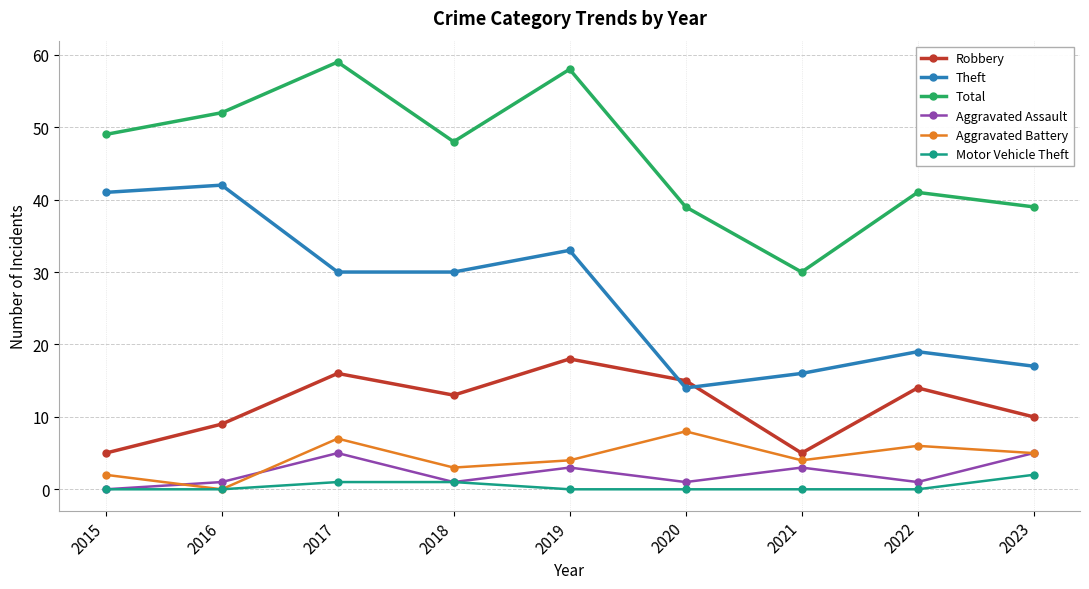

Is the value of Total at 2022 greater than the value of Robbery at 2016?

Yes